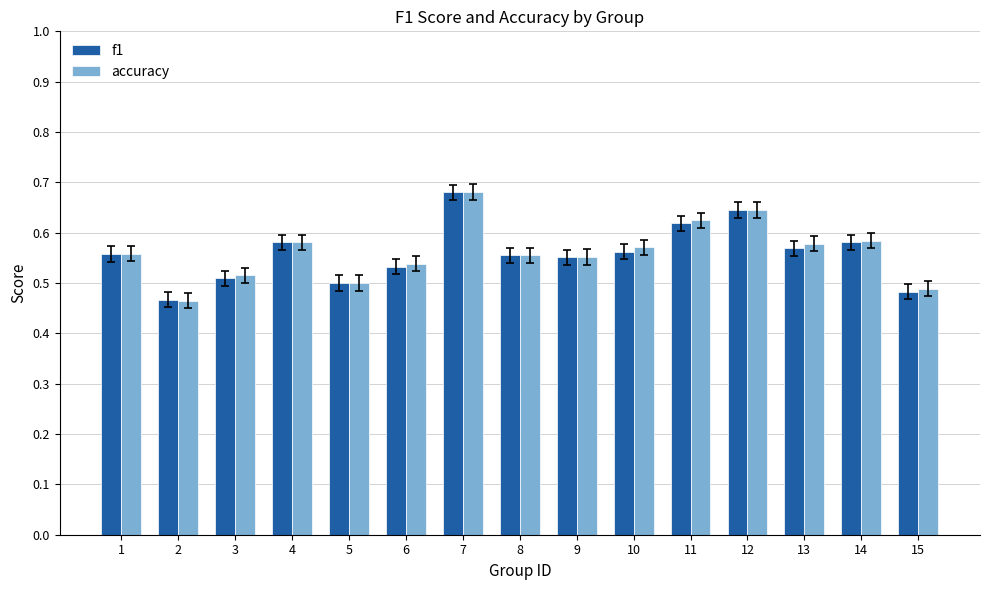

Between 2 and 14, which series saw the biggest shift?

accuracy